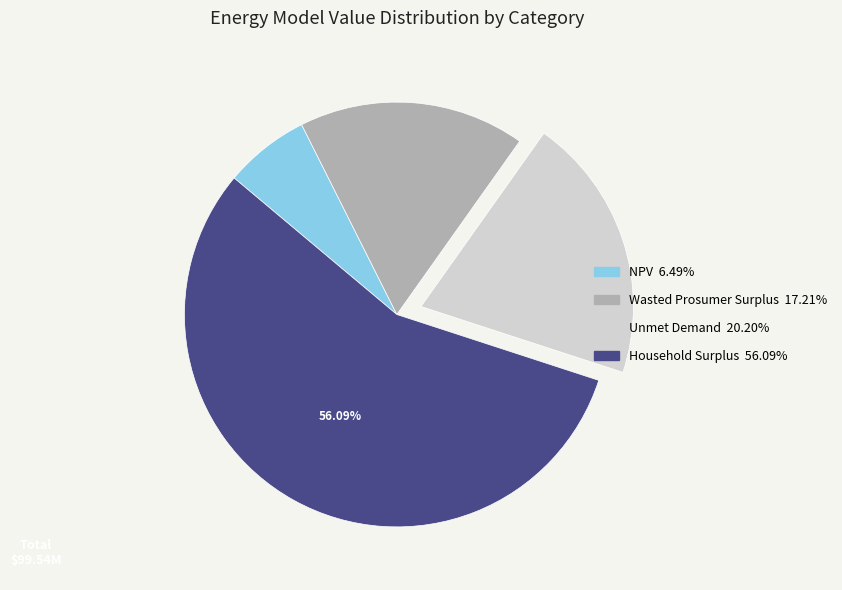

Is there a majority slice in this chart?

Yes